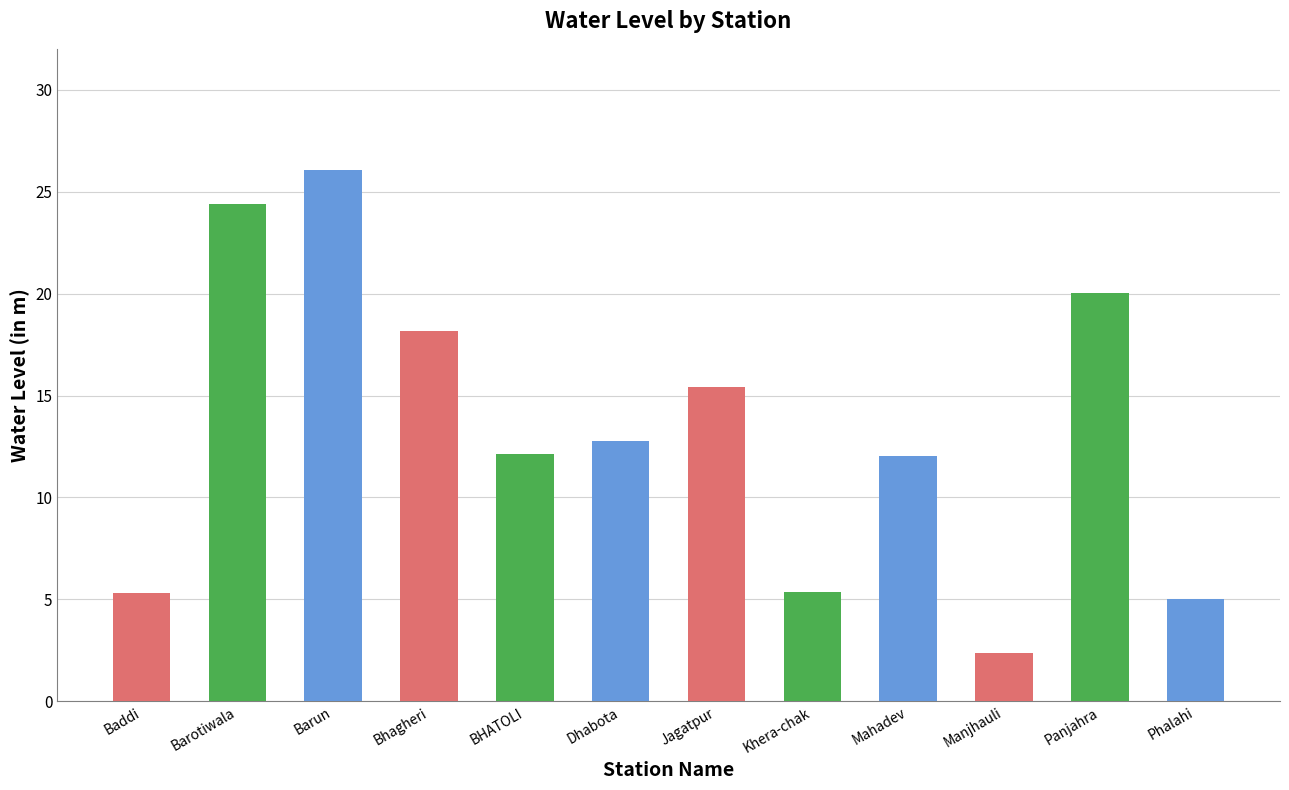

How many series are shown in this chart?

1